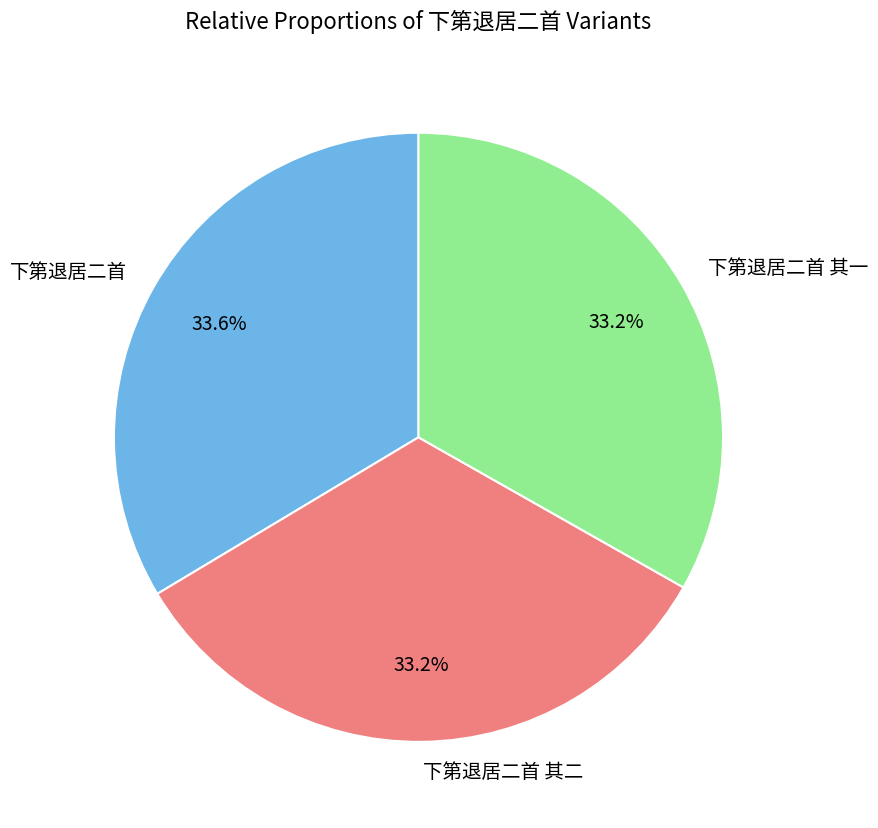

Count the number of slices in the pie.

3